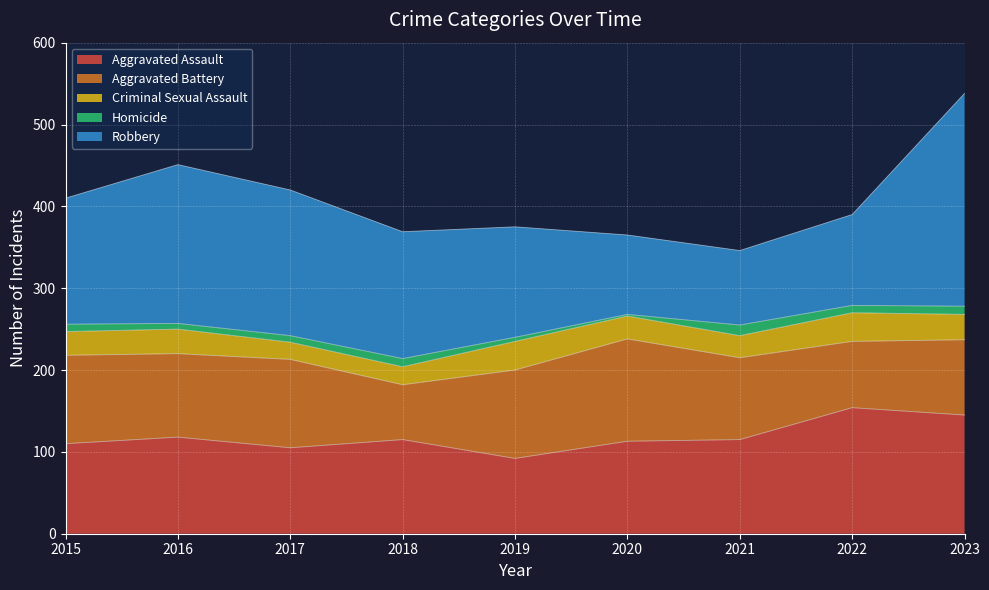

Is it true that Criminal Sexual Assault equals 29 at 2015?

True